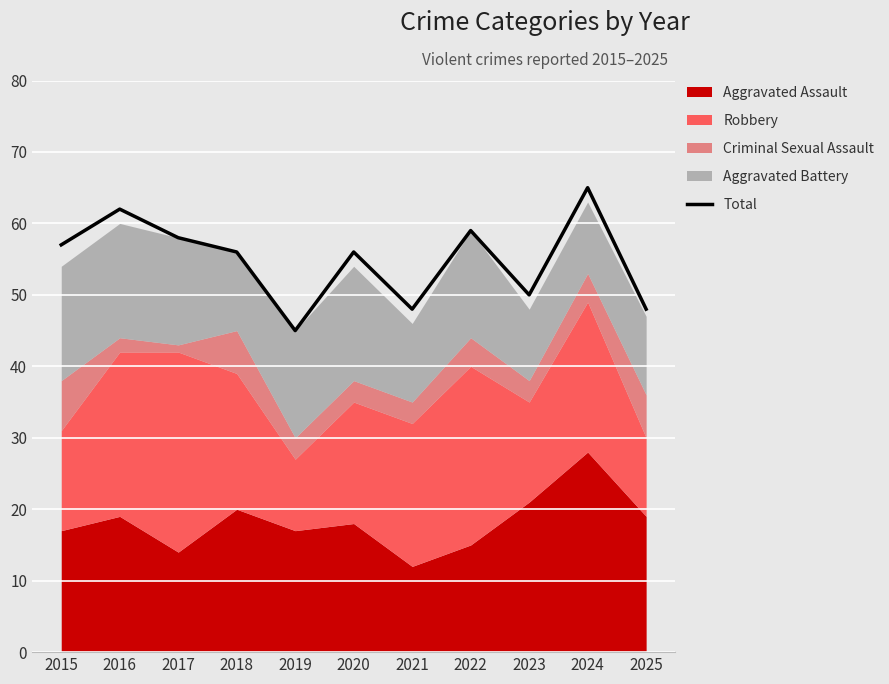

What is the value of the 9th point from the left?

50